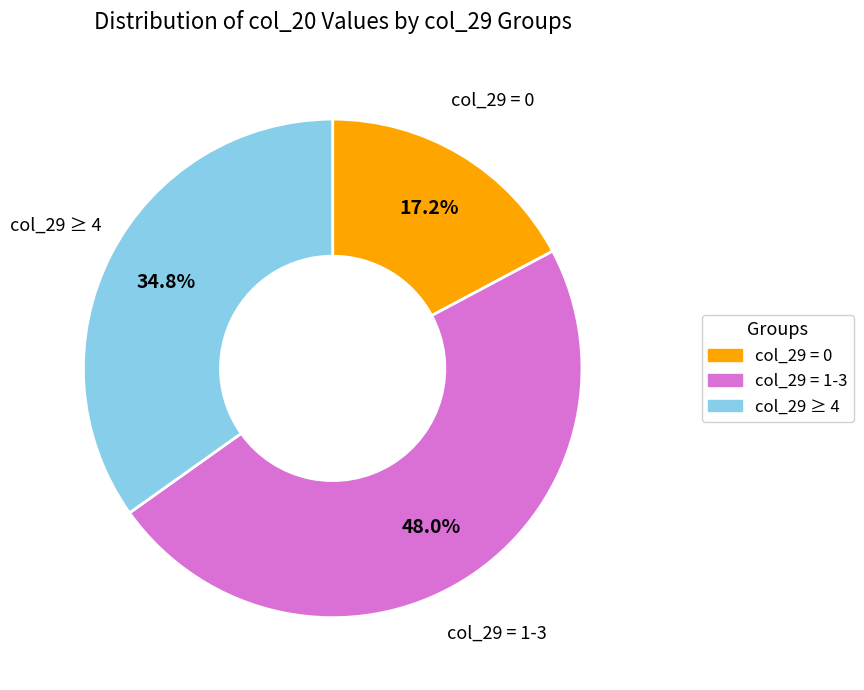

How many slices are in this pie chart?

3